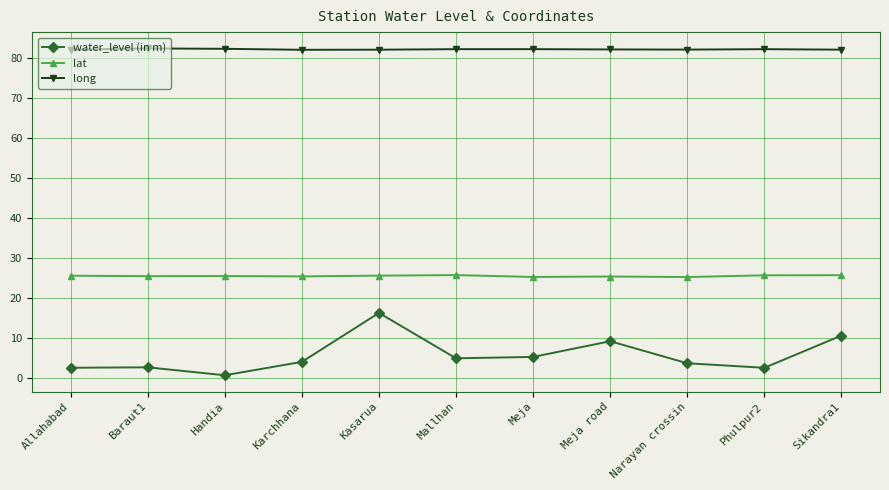

Count the number of categories in the chart.

11